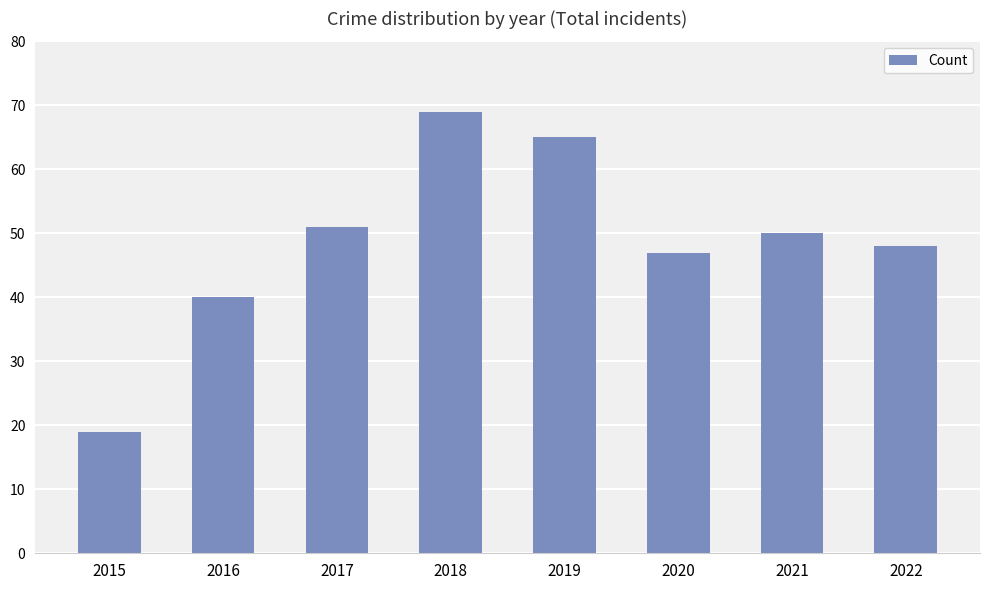

List the labels in order of value, largest first.

2018, 2019, 2017, 2021, 2022, 2020, 2016, 2015